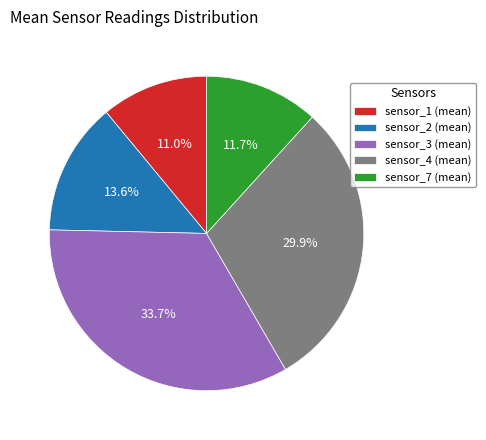

Which slice is the smallest?

sensor_1 (mean)